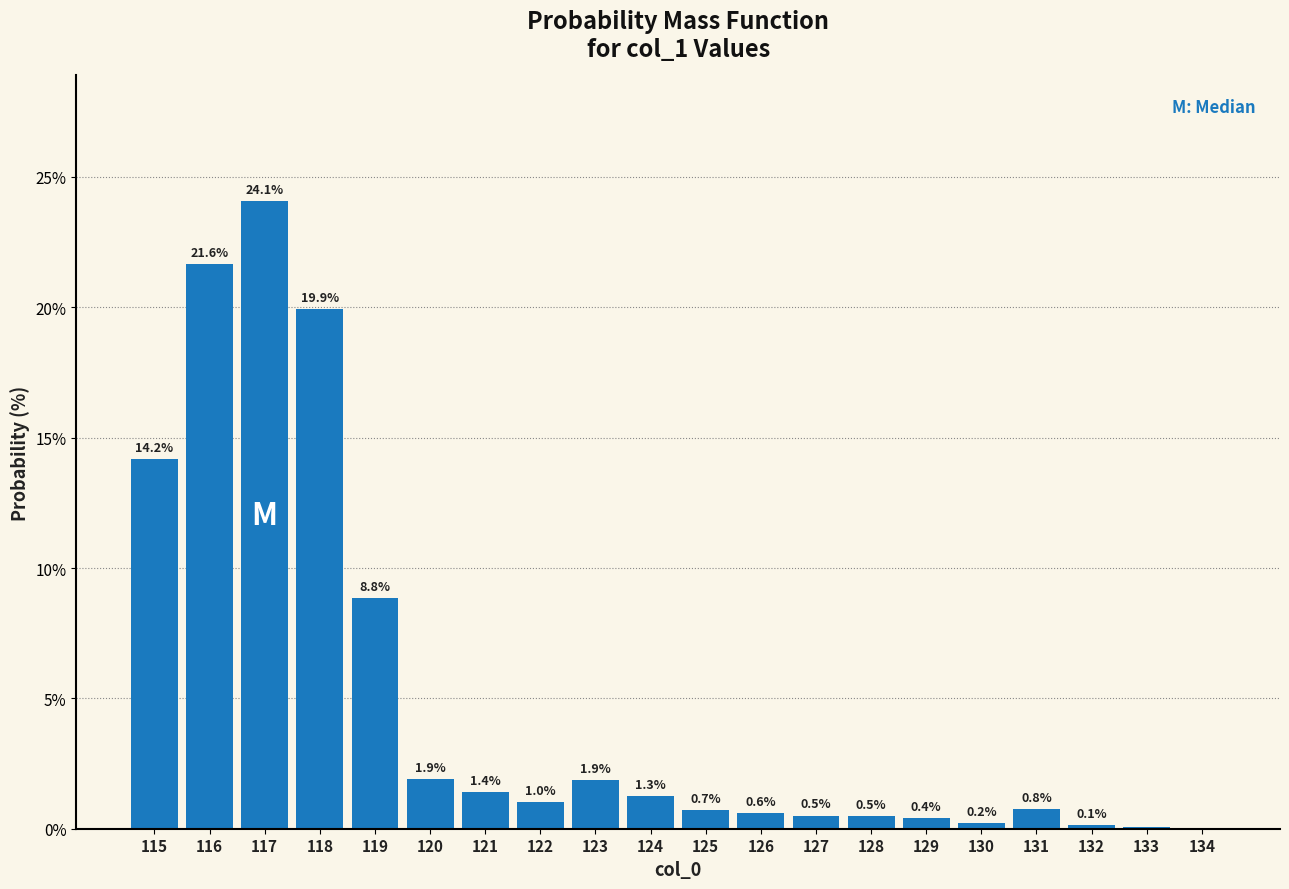

What is the change in value from 125 to 134?

-0.7